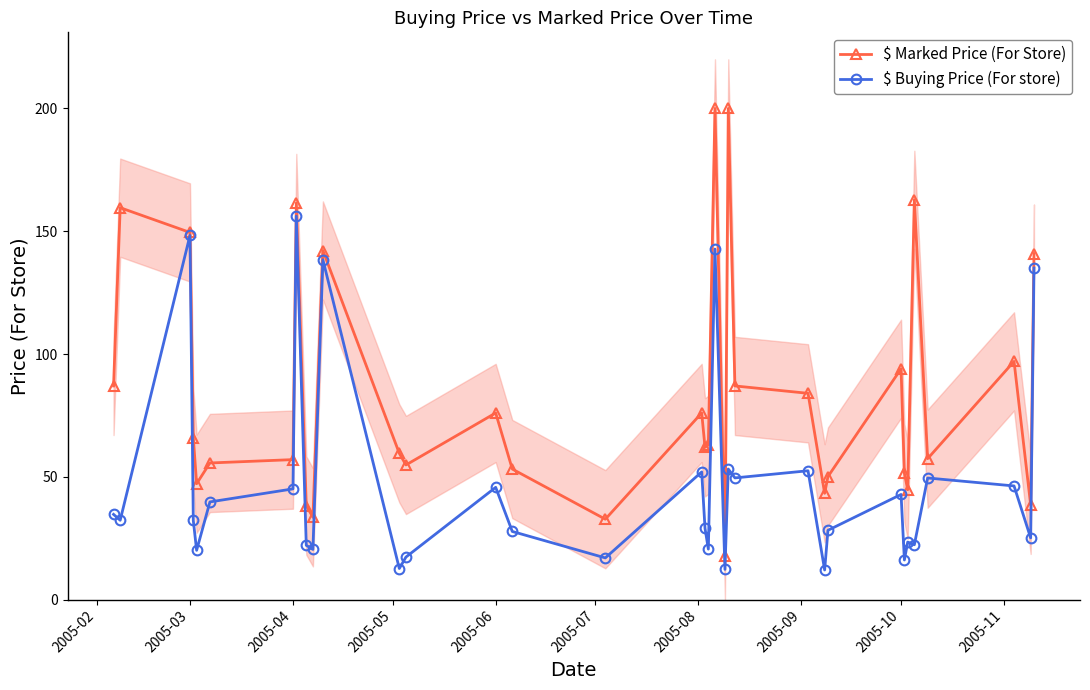

Where is the first local maximum for $ Buying Price (For store)?

2005-03